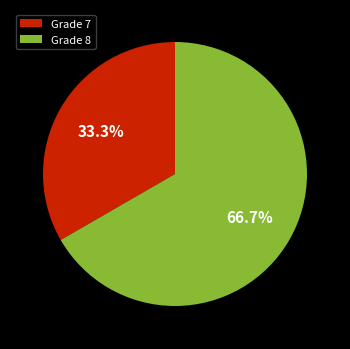

To the nearest percent, what percentage of the pie is Grade 8?

67%